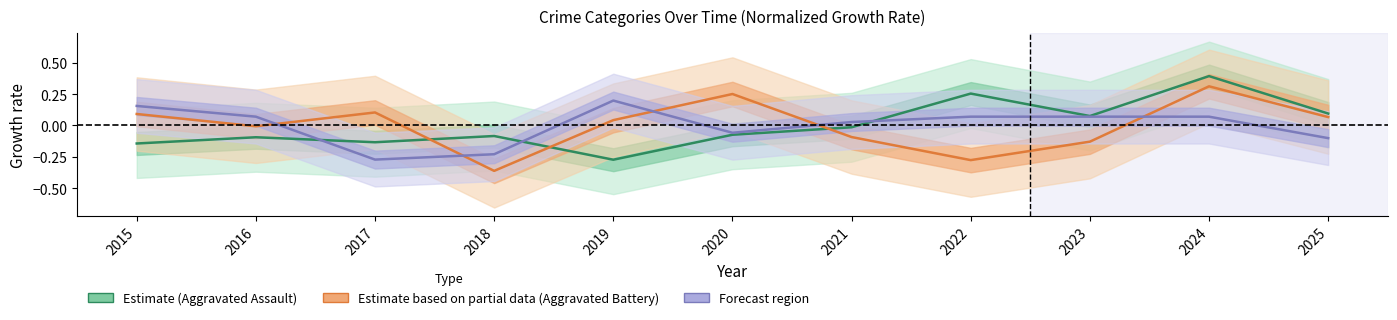

What is the sum of the Criminal Sexual Assault values at 2021 and 2025?

-0.1